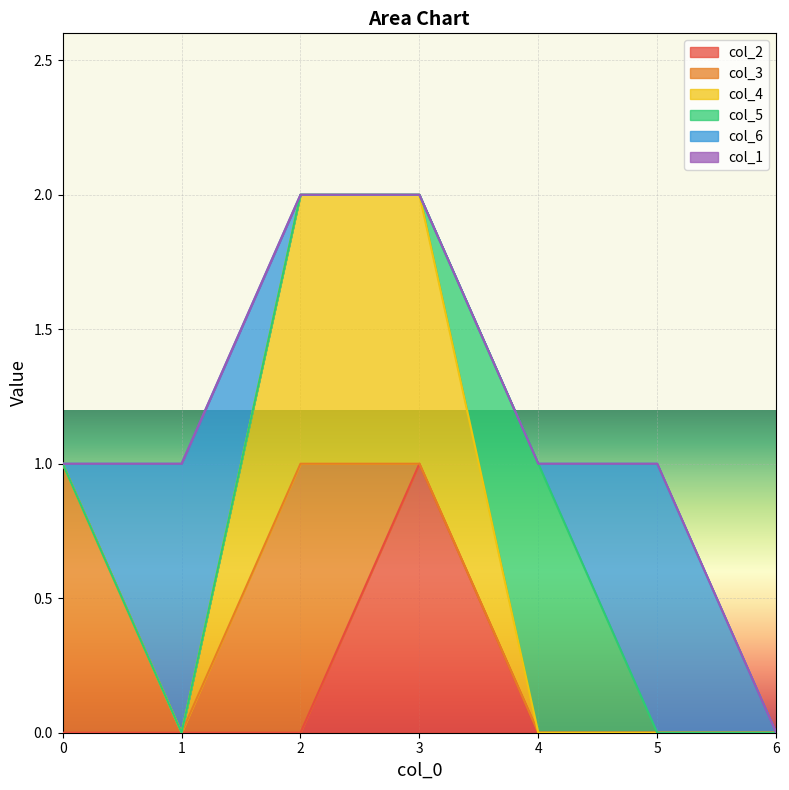

How many col_6 values are between 0 and 1?

7